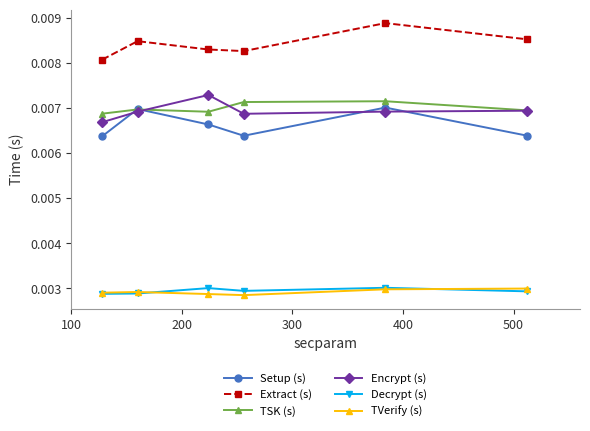

True or false: TVerify (s) and Setup (s) cross at least once.

False